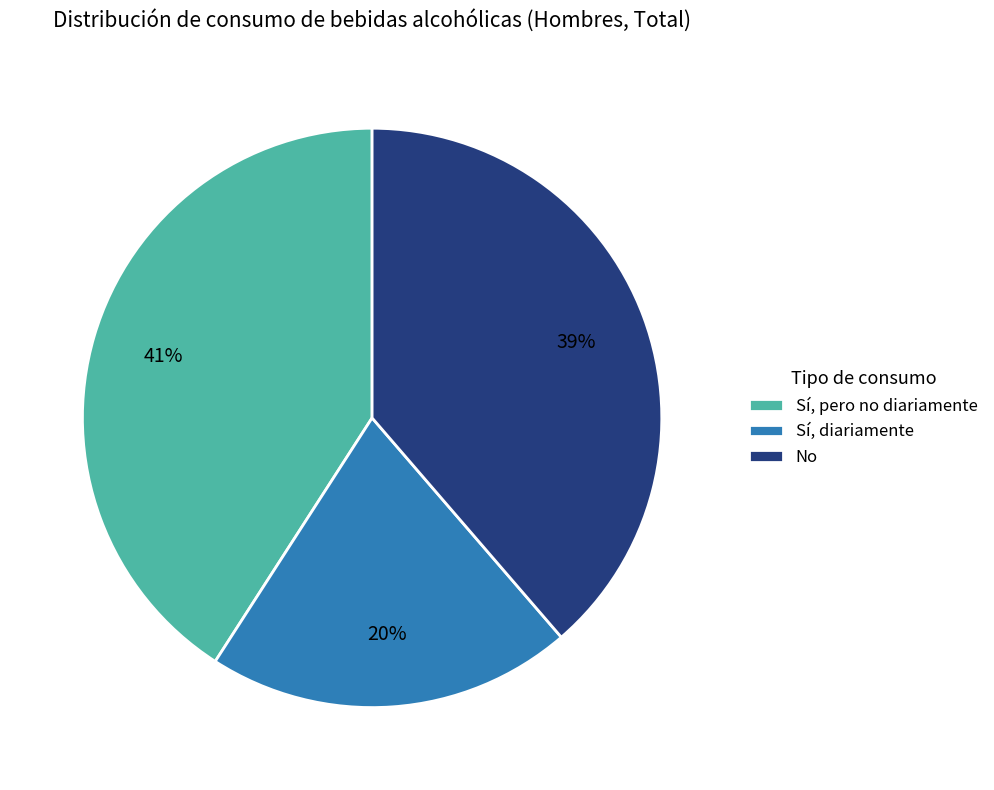

To the nearest percent, what is the average slice percentage?

33%